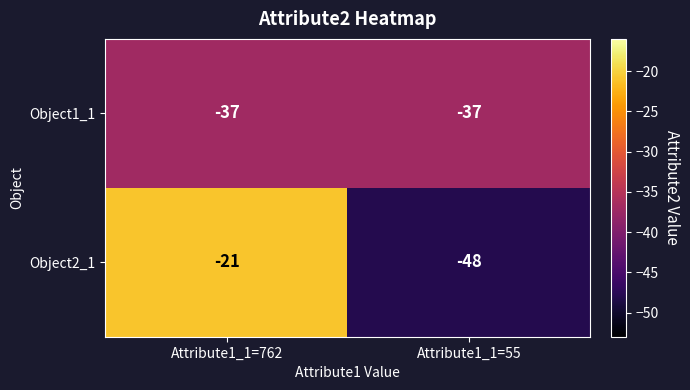

List the series in order of their peak value, lowest first.

Object1_1, Object2_1